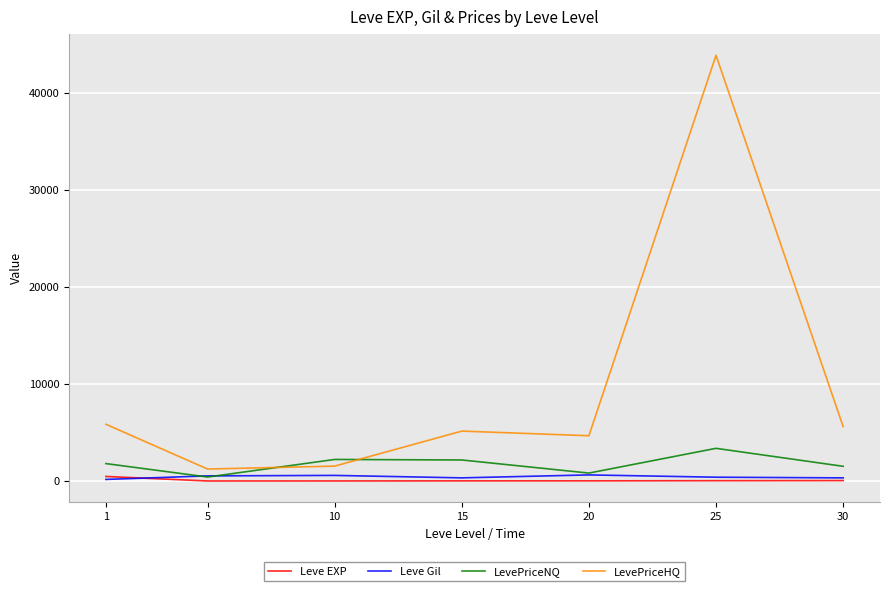

What is the maximum value shown in the chart?

43909.4